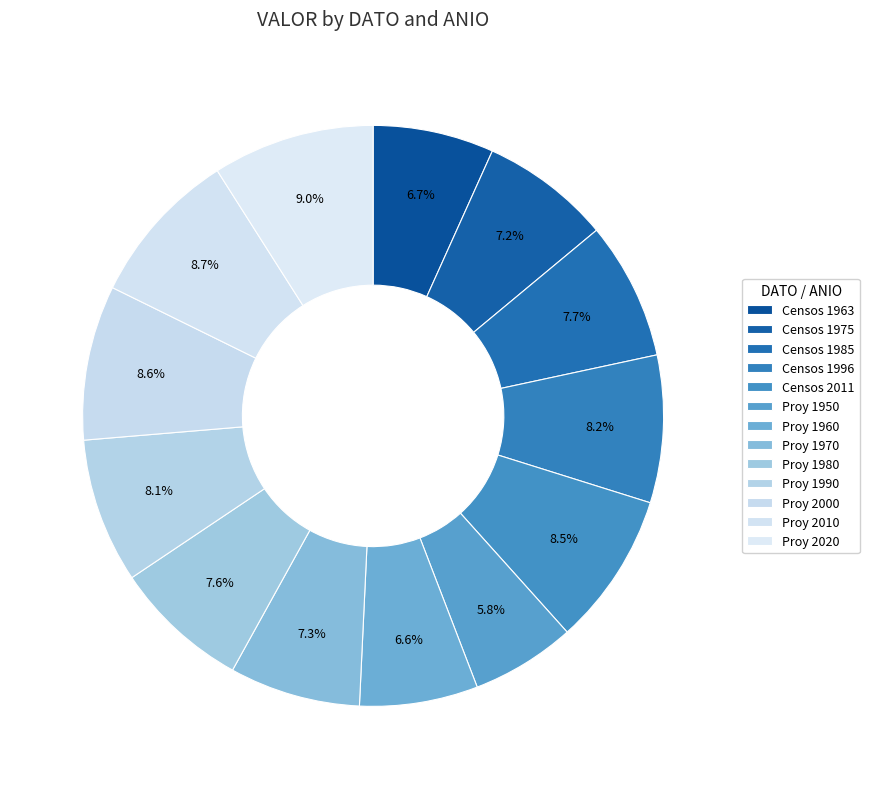

Is it true that Proy 1980 is 1% of the pie?

False